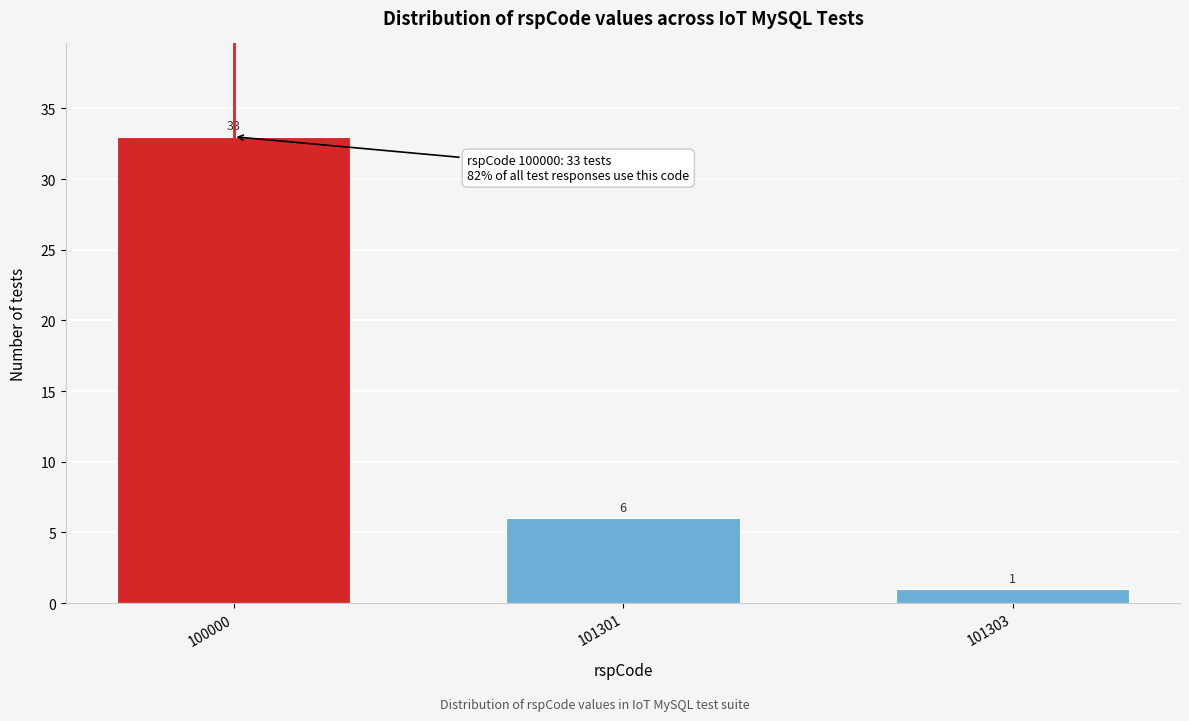

Reading left to right, extract all data points from this chart.

33	6	1